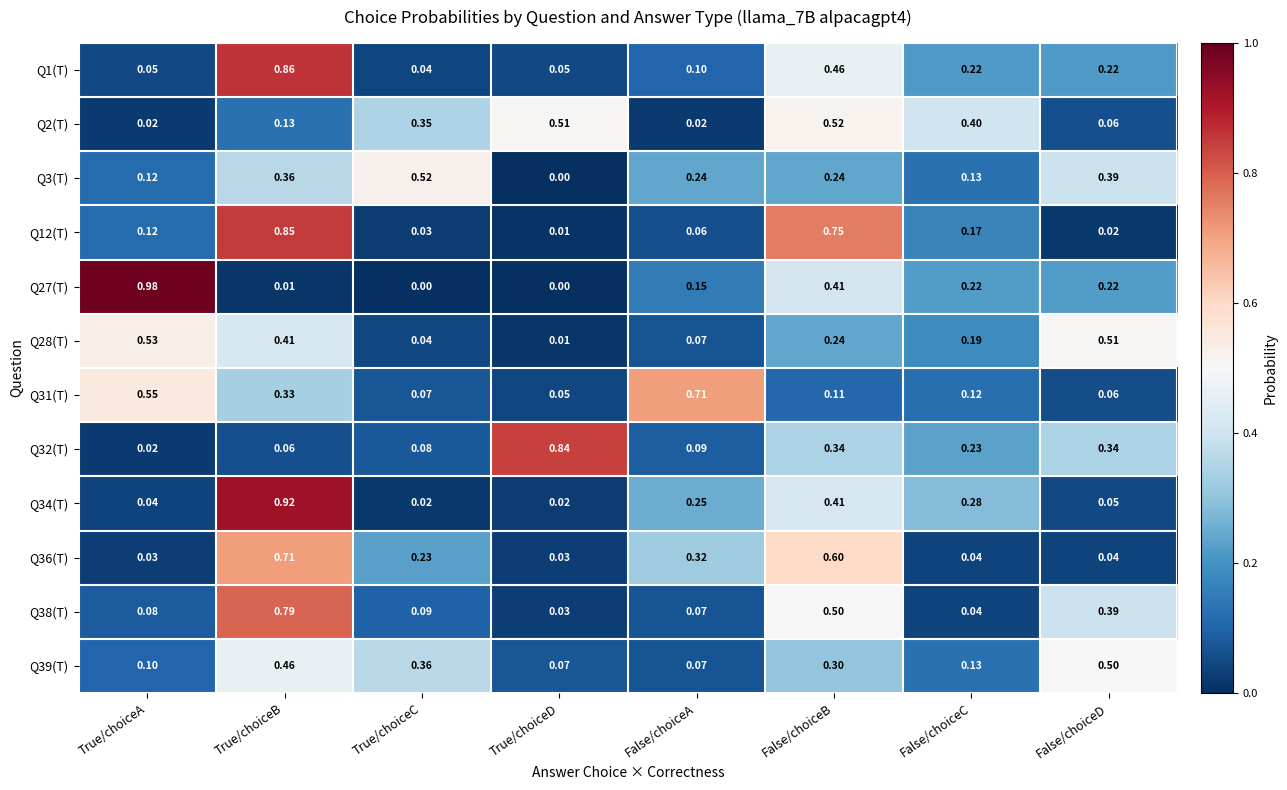

At which category is the sum across all series the highest?

True/choiceB